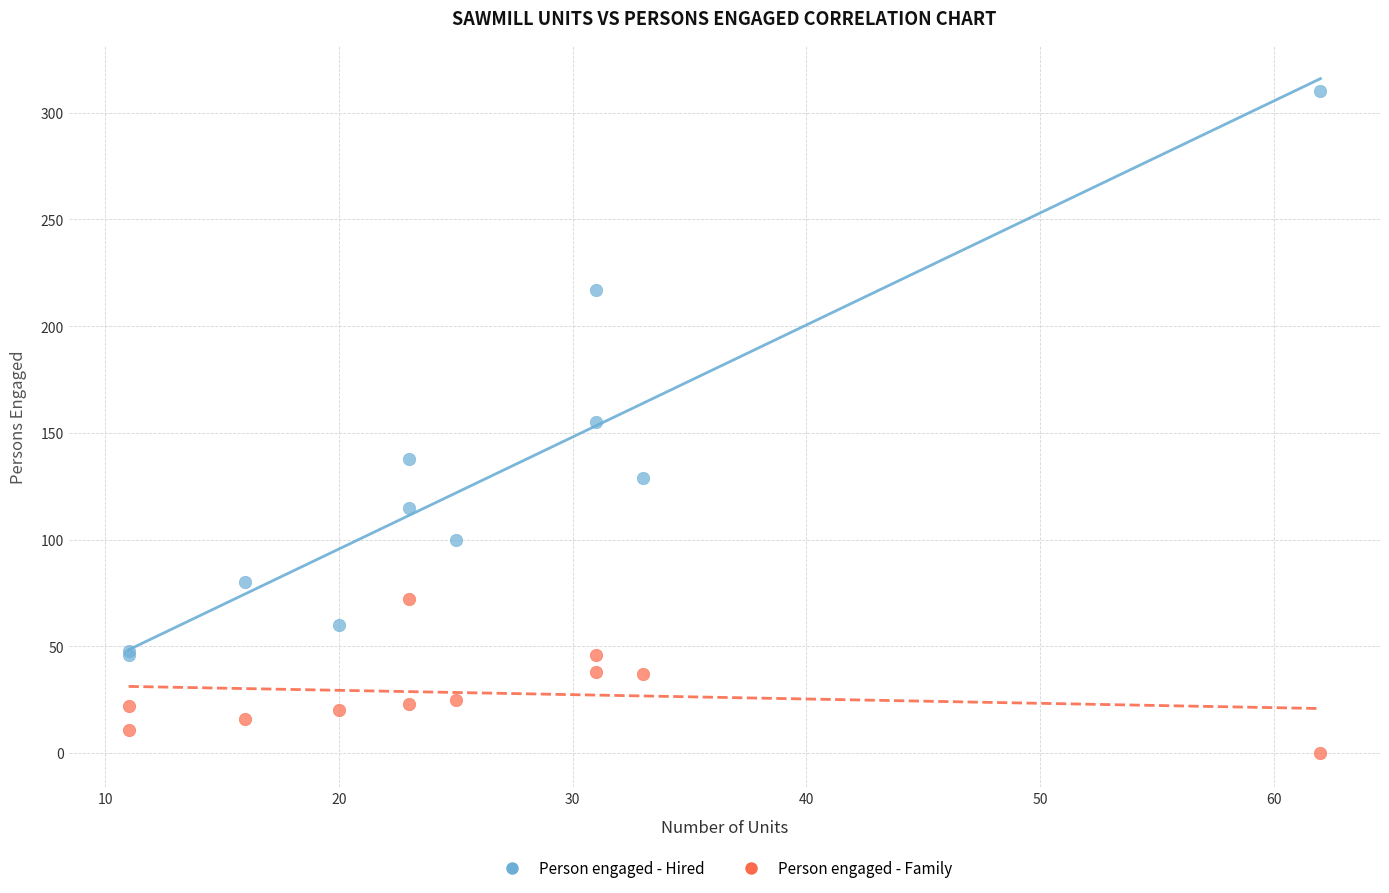

Which series contains the highest Y value?

Person engaged - Hired